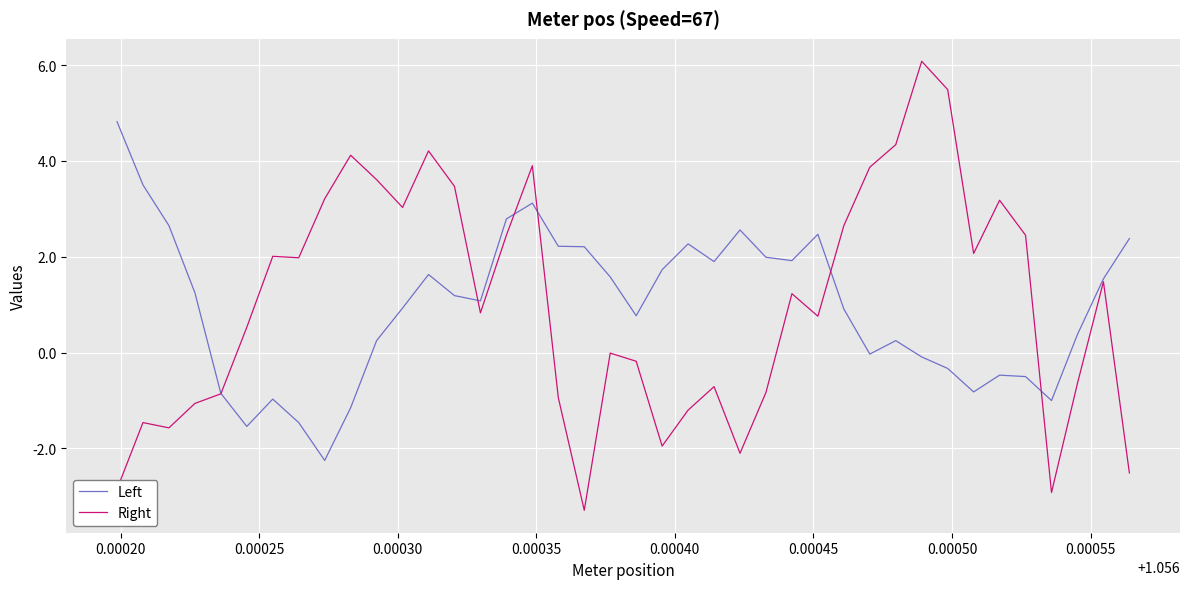

What is the maximum value shown in the chart?

6.1